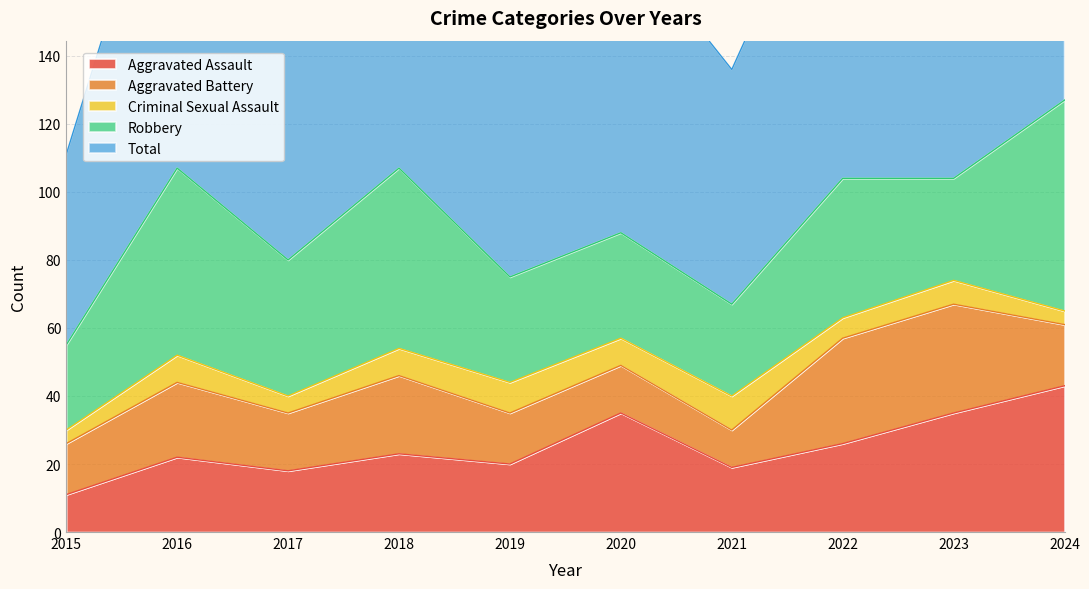

Rank the series at 2020 from lowest to highest value.

Criminal Sexual Assault, Aggravated Battery, Robbery, Aggravated Assault, Total